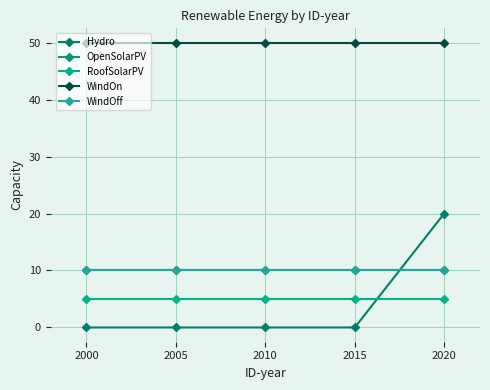

Is this an area chart (filled region under the line)?

No